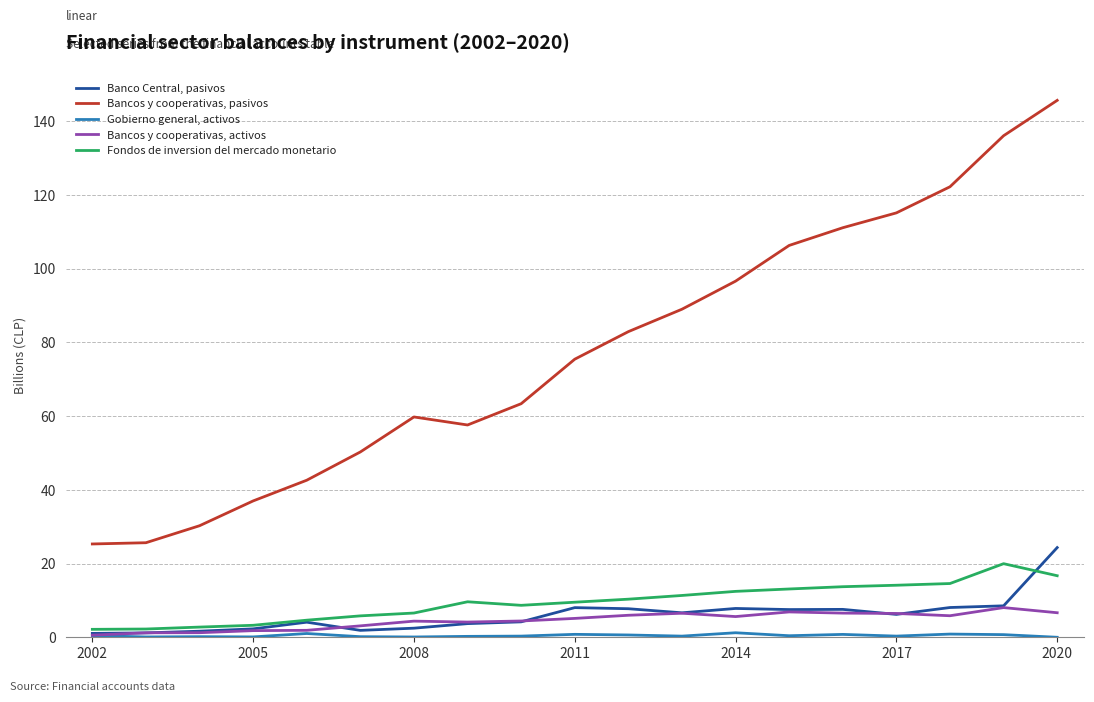

True or false: Bancos y cooperativas, pasivos and Bancos y cooperativas, activos cross at least once.

False